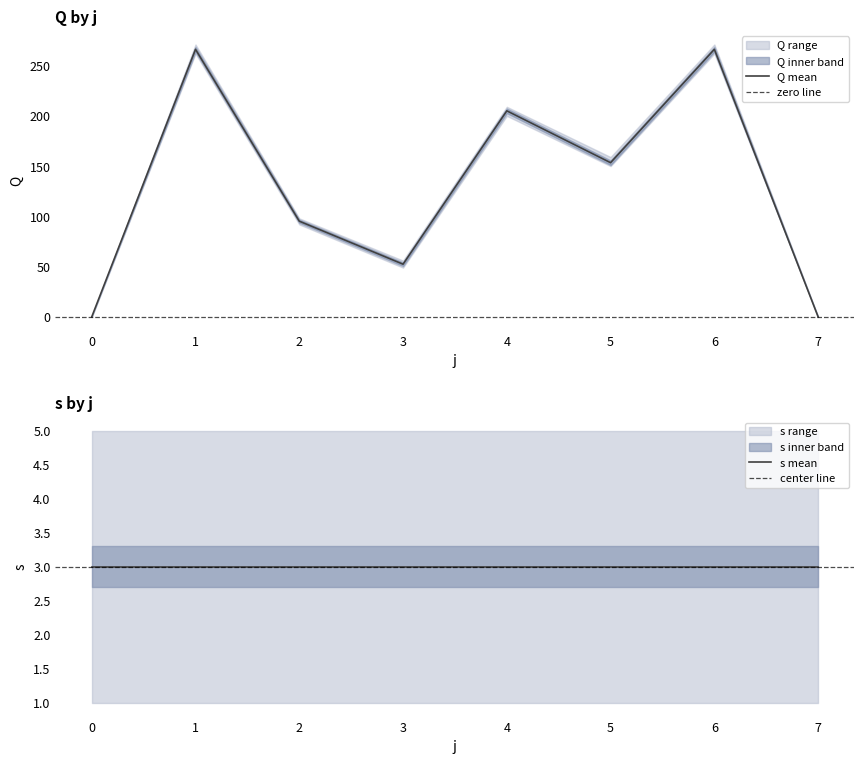

Does the chart have visible grid lines?

No